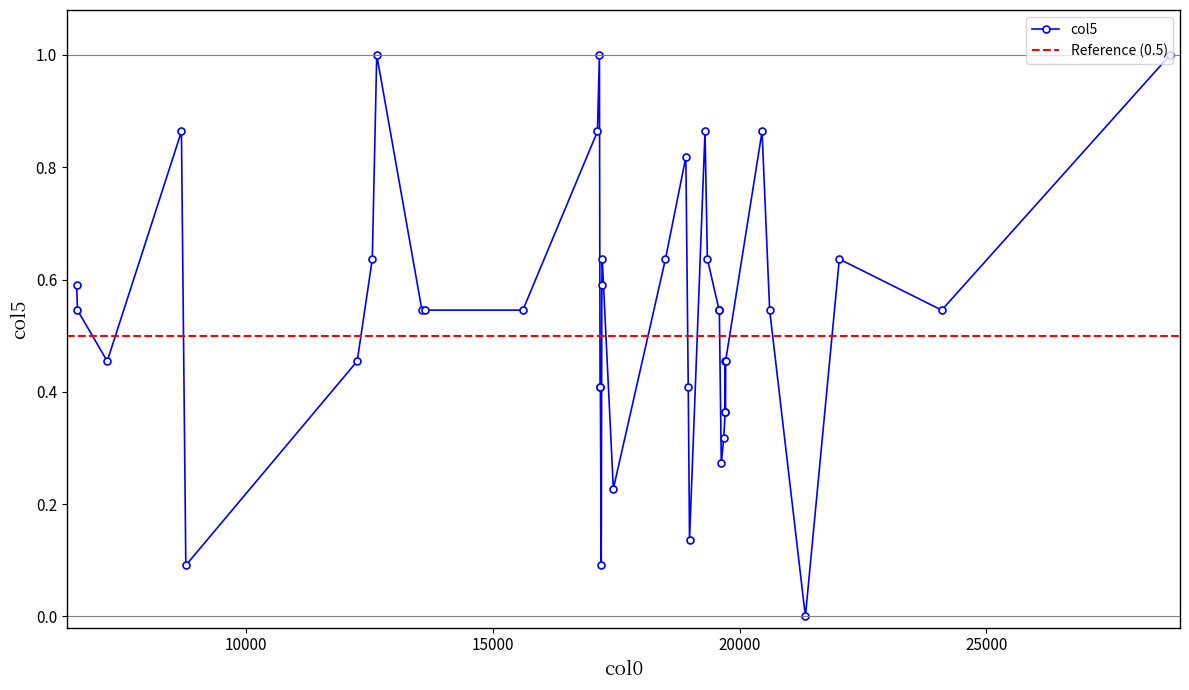

Does the chart display data point markers on the line(s)?

Yes